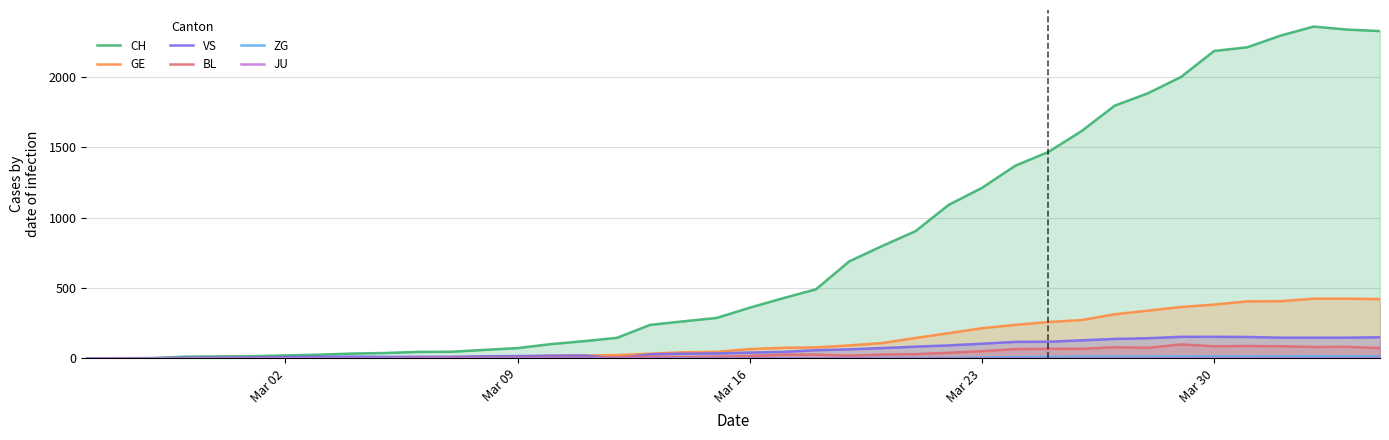

What are all the series names shown in the legend?

CH, GE, VS, BL, ZG, JU